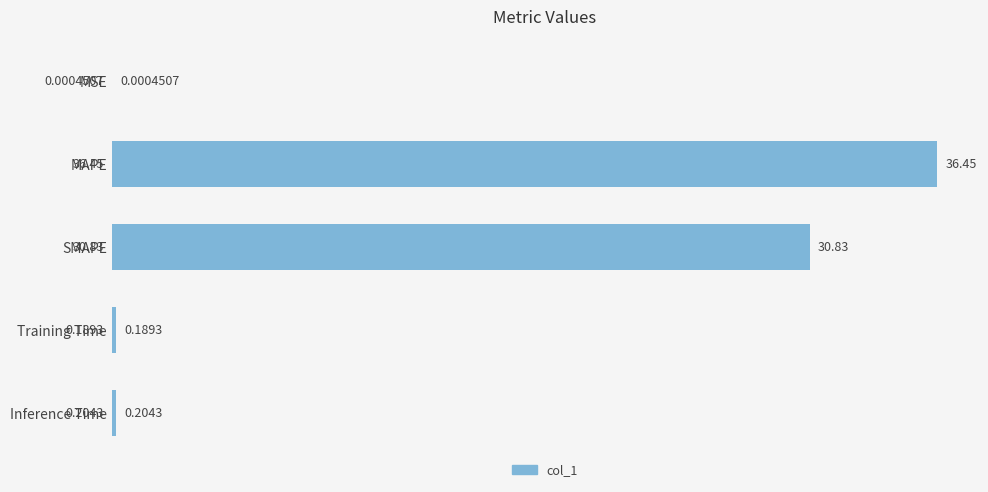

Where is the data nearest to the value 18?

SMAPE